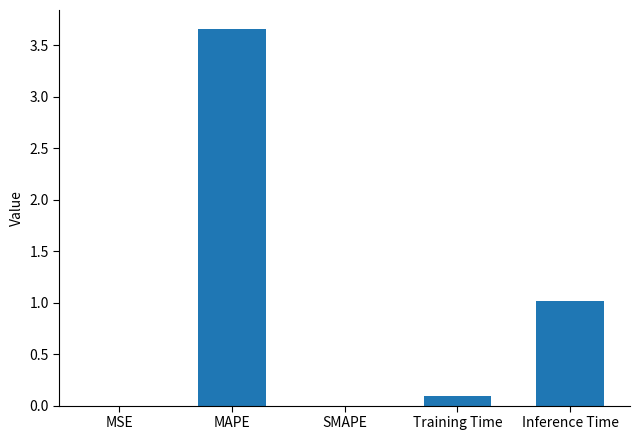

What value does the data have at Inference Time?

1.0